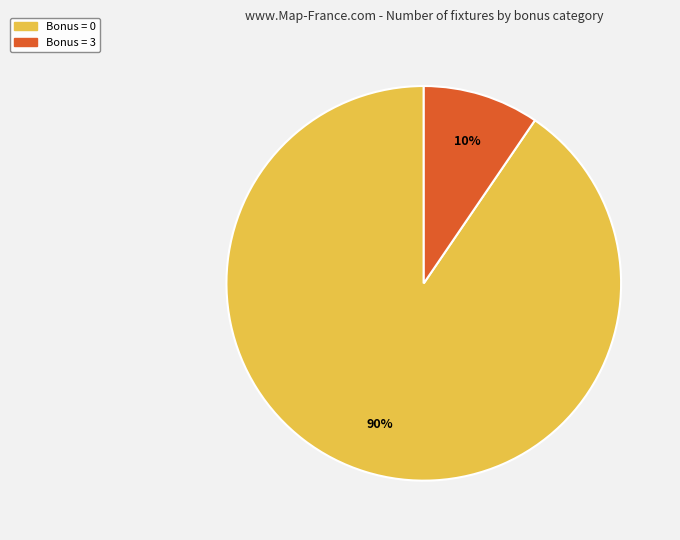

Is there any slice that represents more than half of the pie?

Yes